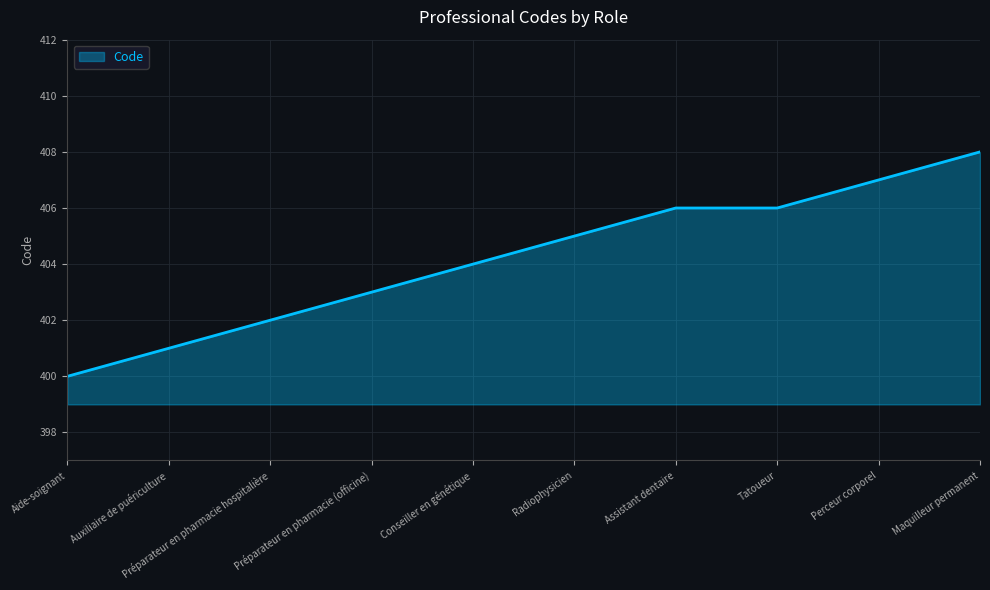

Read the value at Préparateur en pharmacie hospitalière.

402